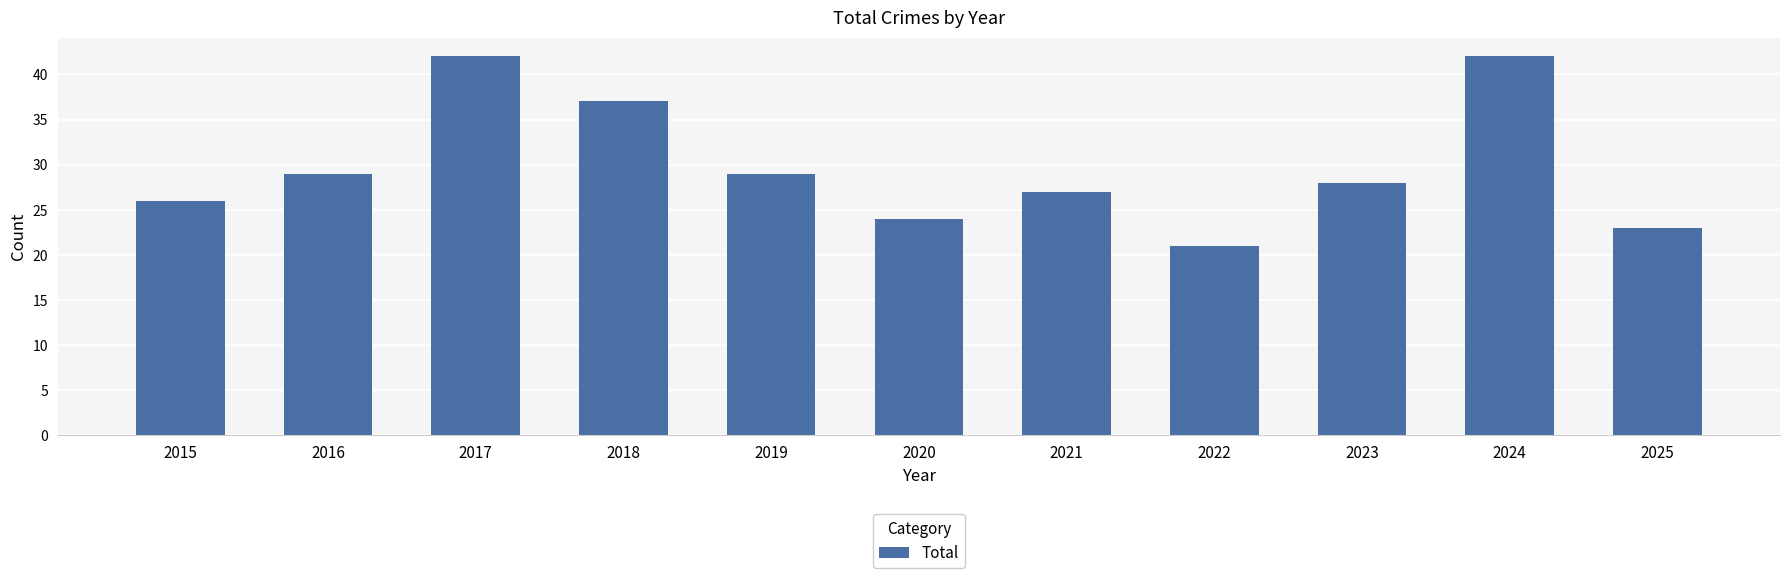

What is the smallest value displayed?

21